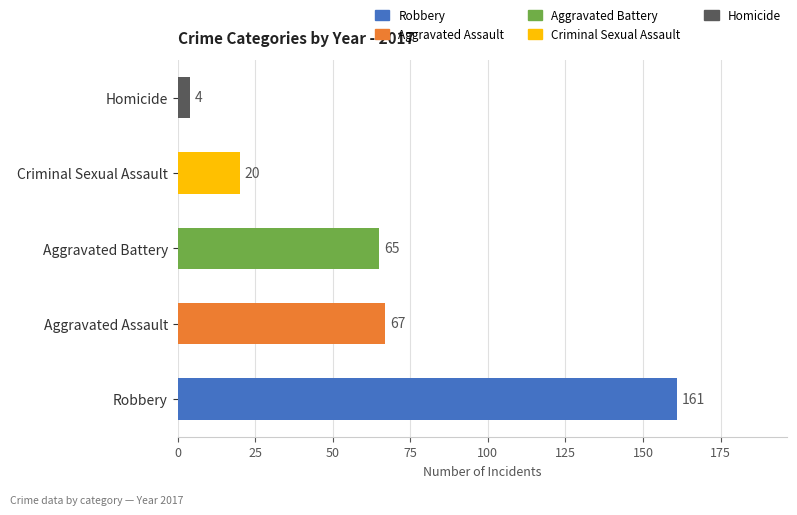

The chart shows a value of 6 at Criminal Sexual Assault. True or false?

False